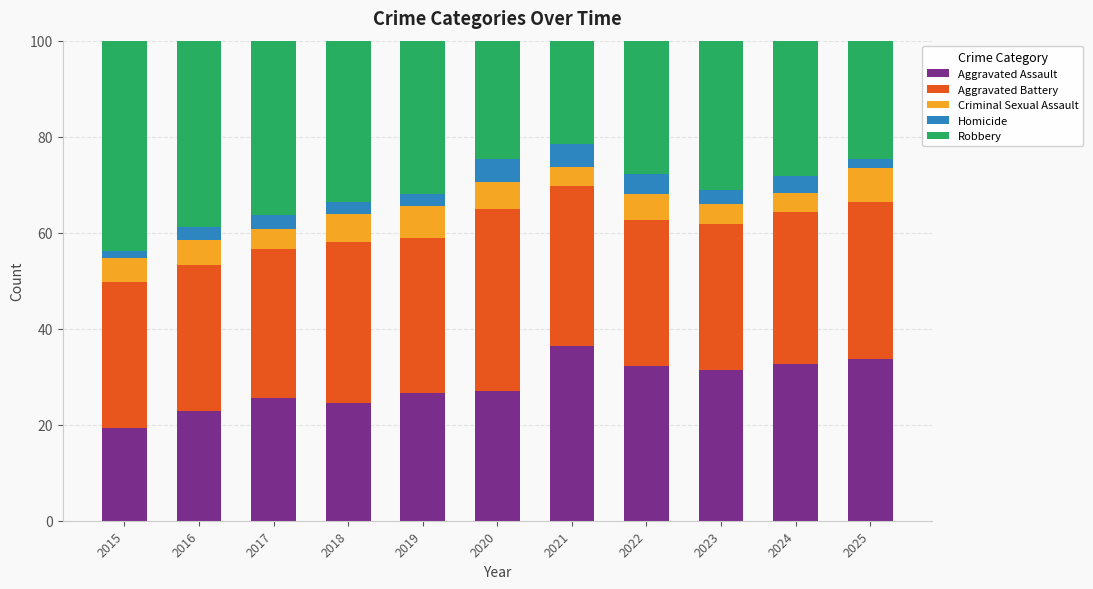

What is the difference between the maximum and minimum values in the Aggravated Assault series?

17.1